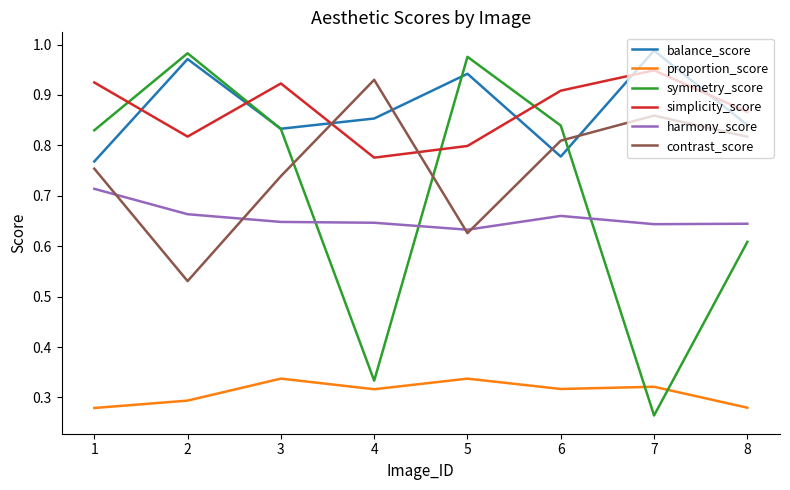

What are all the series names shown in the legend?

balance_score, proportion_score, symmetry_score, simplicity_score, harmony_score, contrast_score